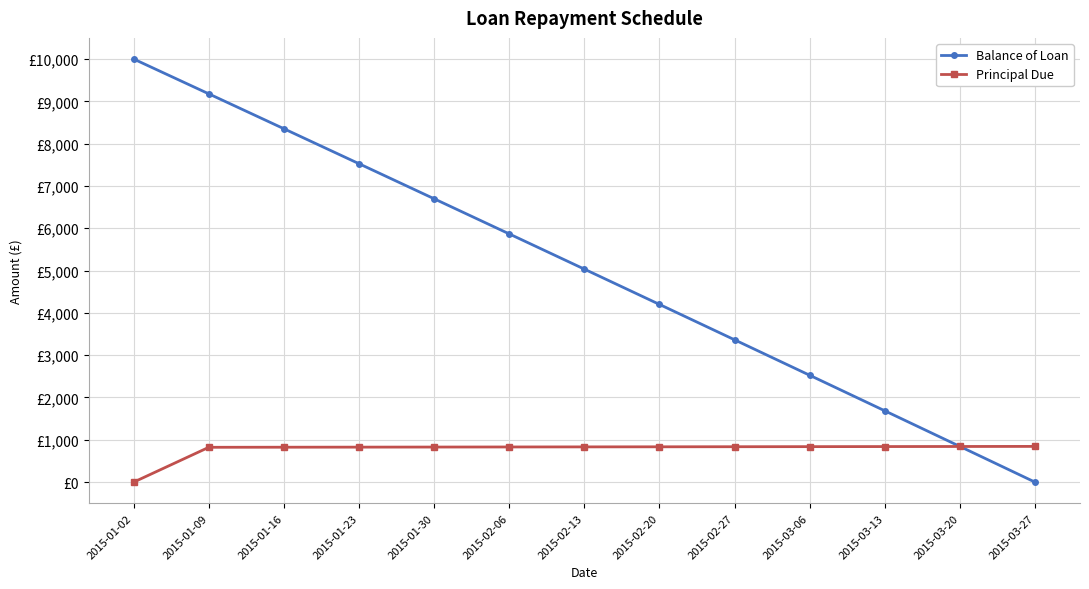

What is the approximate value of Balance of Loan at 2015-01-23?

7525.9